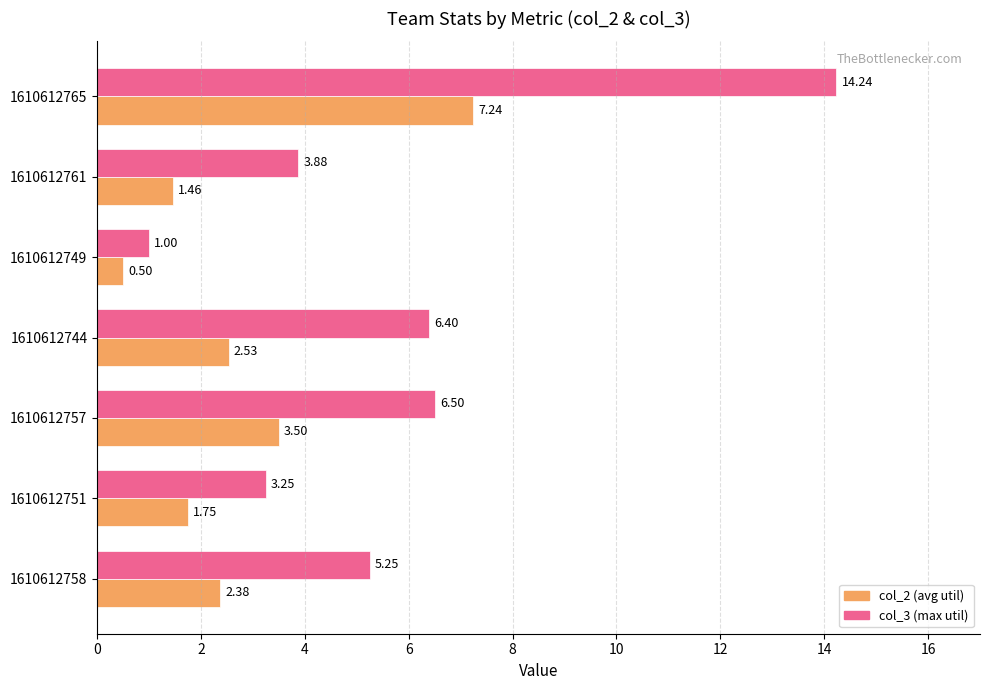

Count the number of categories in the chart.

7